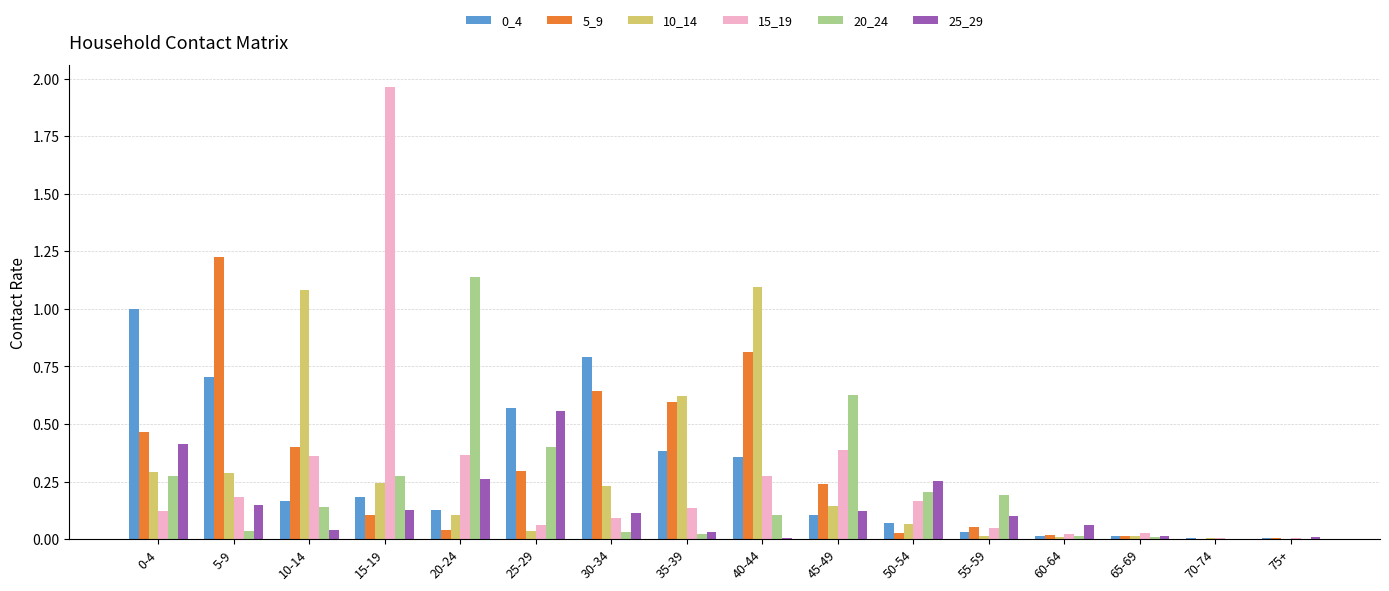

Which series has the largest total across all categories?

5_9